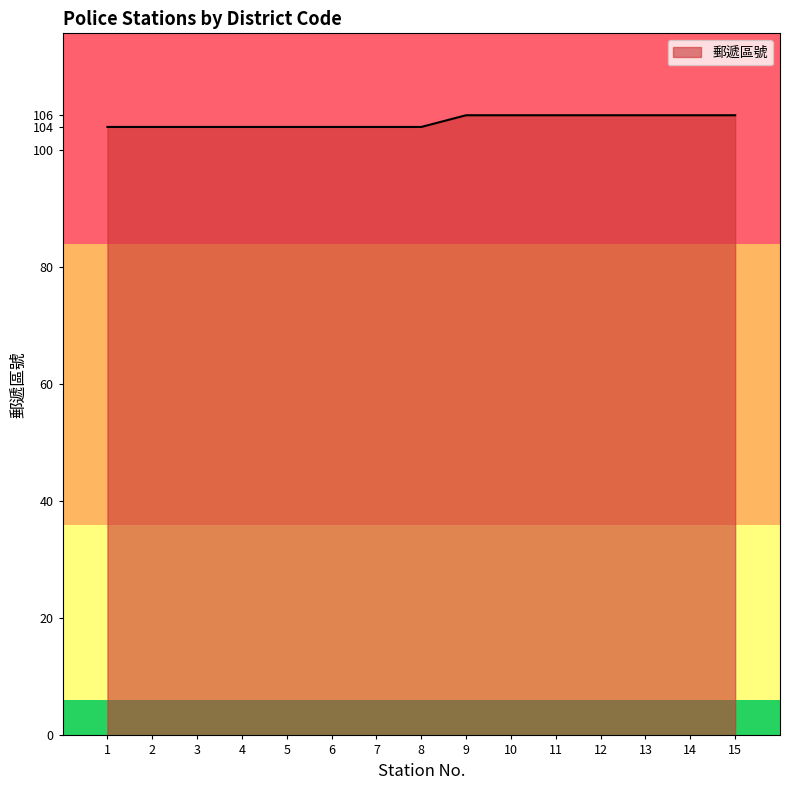

Reading left to right, list all the values displayed in this chart.

1=104	2=104	3=104	4=104	5=104	6=104	7=104	8=104	9=106	10=106	11=106	12=106	13=106	14=106	15=106